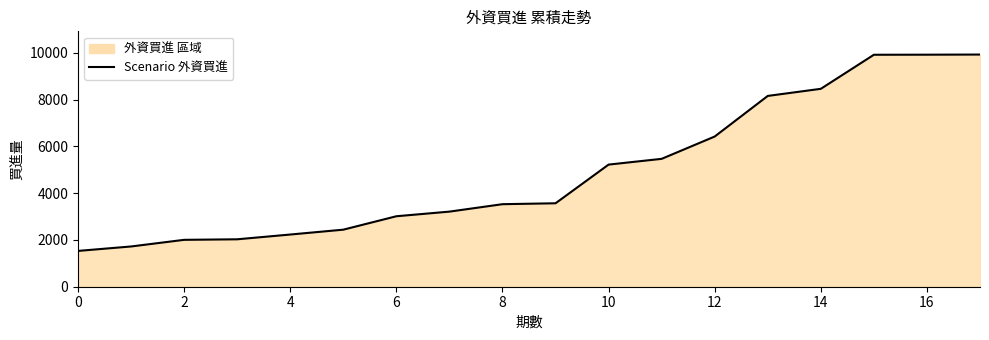

Count the number of data series in this chart.

1